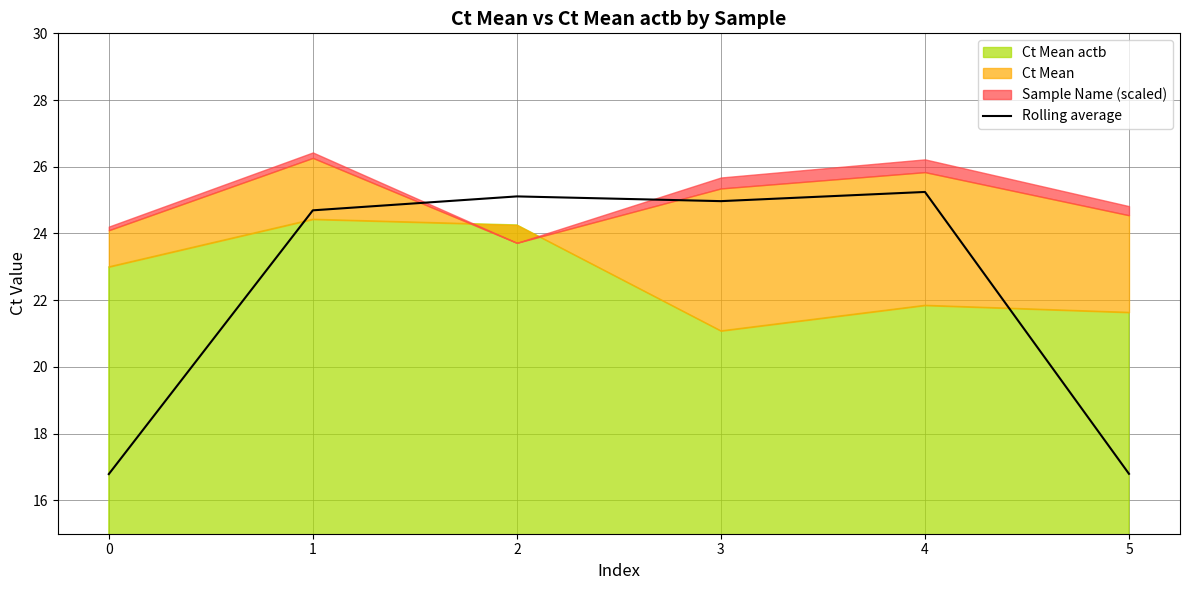

Count the number of values greater than 24.

4